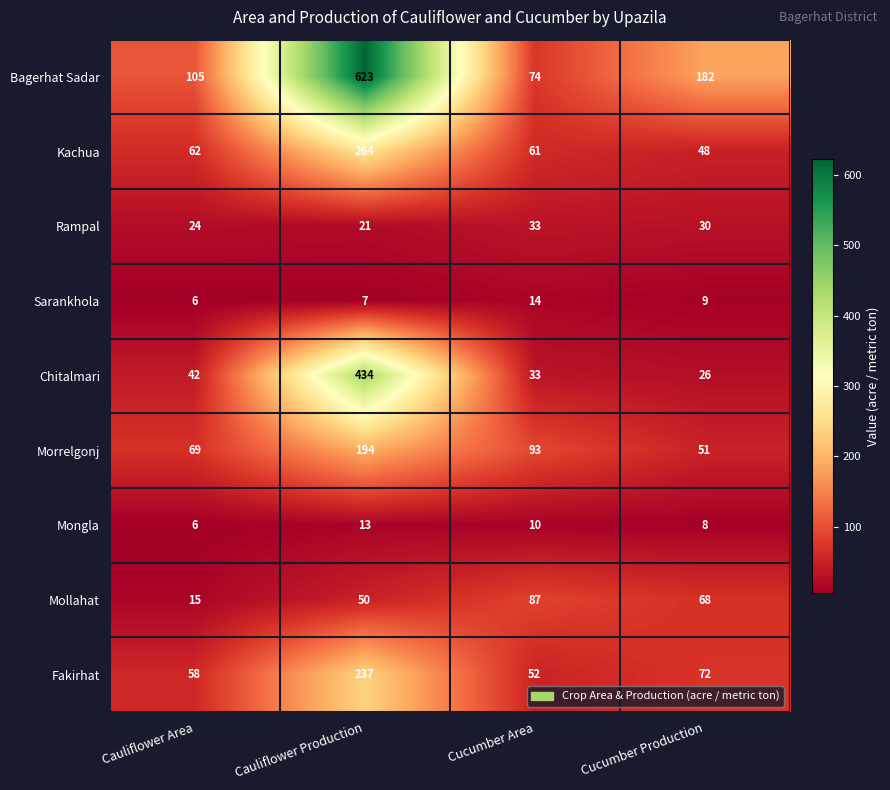

How many data points in Mollahat are less than 68?

2